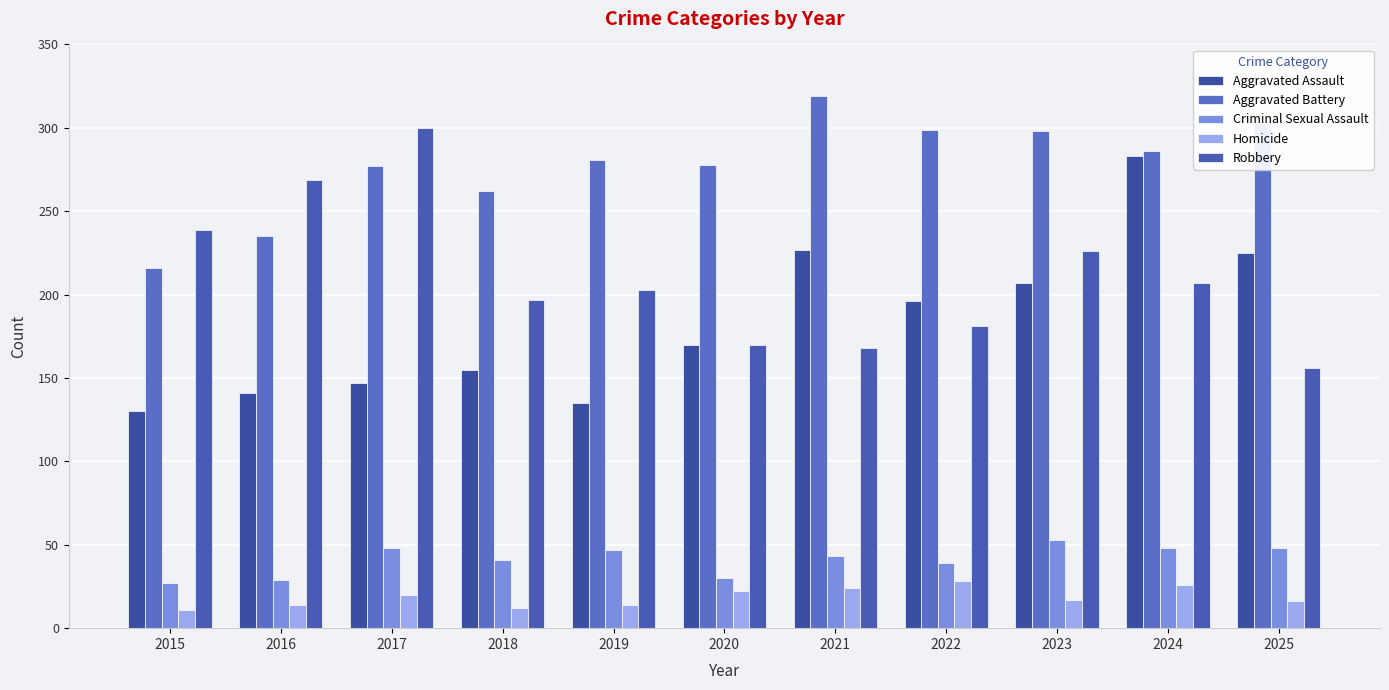

The value of Robbery at 2025 is 156. True or false?

True